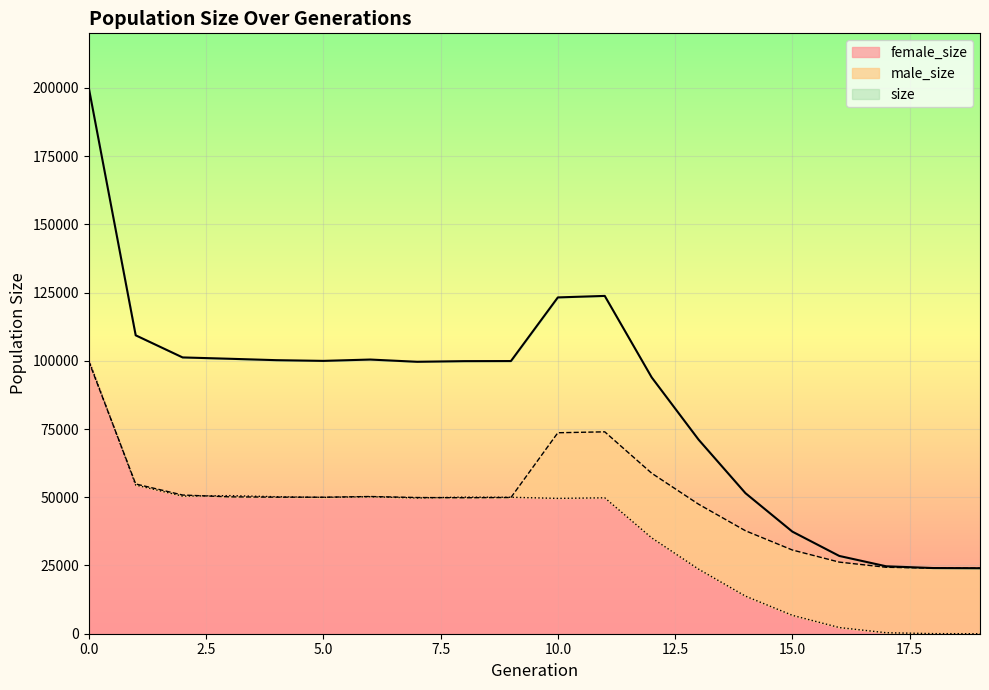

What is the total value across all series at 17?

49414